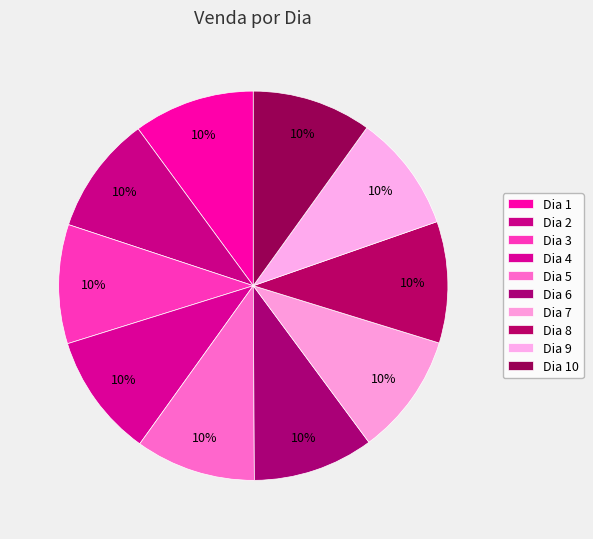

How many slices are in this pie chart?

10